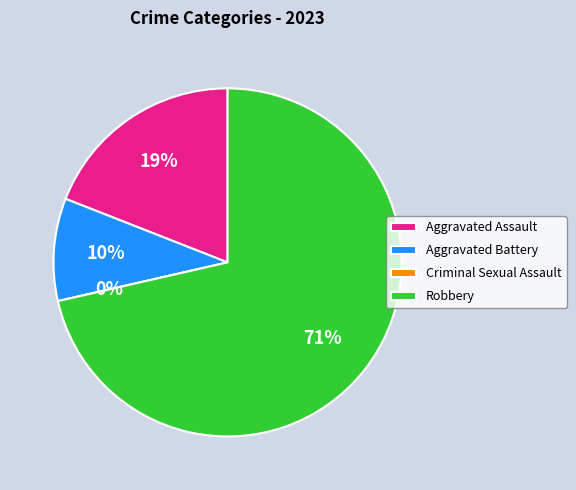

Is there any slice that represents more than half of the pie?

Yes